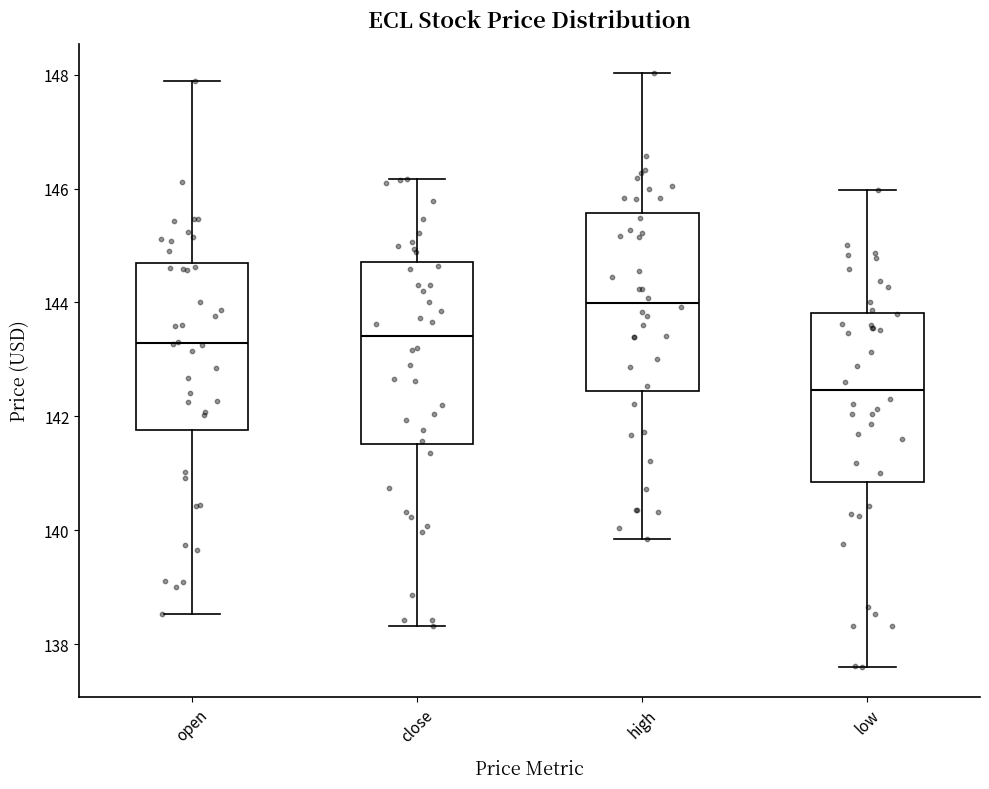

Reading left to right, read every box against the y-axis: the position of its median line, the range the box covers, and the ends of its whiskers. The values are not printed on the chart, so give them approximately, as read against the axis.

open: median 143.2, box 141.8 to 144.6, whiskers 138.6 to 147.8
close: median 143.4, box 141.6 to 144.8, whiskers 138.4 to 146.2
high: median 144.0, box 142.4 to 145.6, whiskers 139.8 to 148.0
low: median 142.4, box 140.8 to 143.8, whiskers 137.6 to 146.0